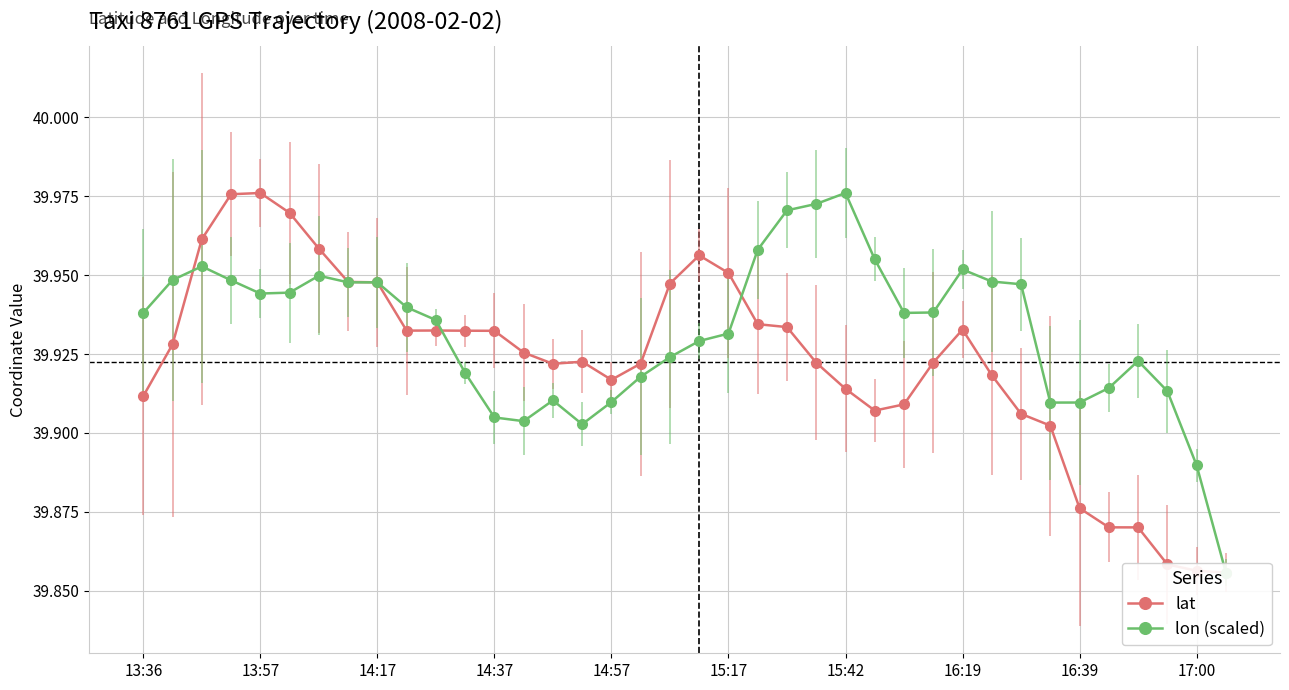

What value does the lon (scaled) series have at 13:36?

39.9